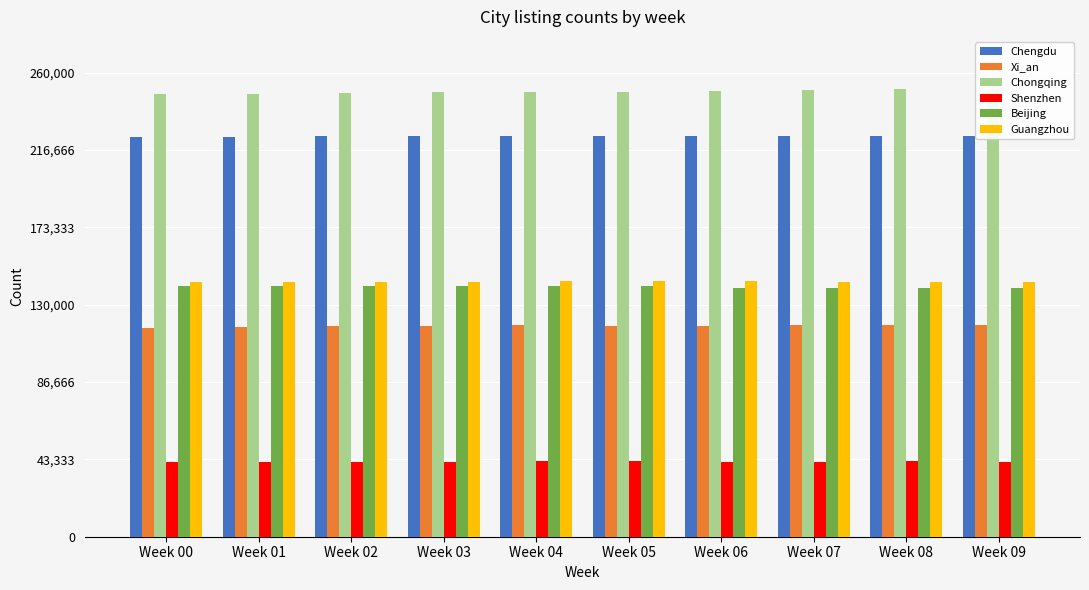

What is the value of the Xi_an bar at the 3rd from the left?

117839